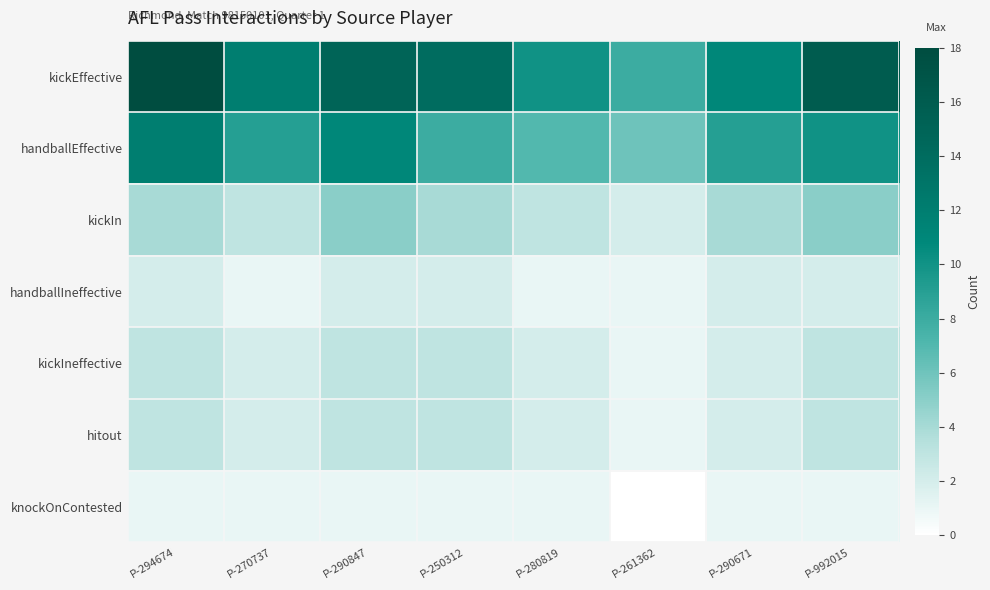

Reading left to right, what are all the values shown in this chart?

kickEffective: P-294674=18	P-270737=12	P-290847=15	P-250312=14	P-280819=10	P-261362=8	P-290671=11	P-992015=16
handballEffective: P-294674=12	P-270737=9	P-290847=11	P-250312=8	P-280819=7	P-261362=6	P-290671=9	P-992015=10
kickIn: P-294674=4	P-270737=3	P-290847=5	P-250312=4	P-280819=3	P-261362=2	P-290671=4	P-992015=5
handballIneffective: P-294674=2	P-270737=1	P-290847=2	P-250312=2	P-280819=1	P-261362=1	P-290671=2	P-992015=2
kickIneffective: P-294674=3	P-270737=2	P-290847=3	P-250312=3	P-280819=2	P-261362=1	P-290671=2	P-992015=3
hitout: P-294674=3	P-270737=2	P-290847=3	P-250312=3	P-280819=2	P-261362=1	P-290671=2	P-992015=3
knockOnContested: P-294674=1	P-270737=1	P-290847=1	P-250312=1	P-280819=1	P-261362=0	P-290671=1	P-992015=1